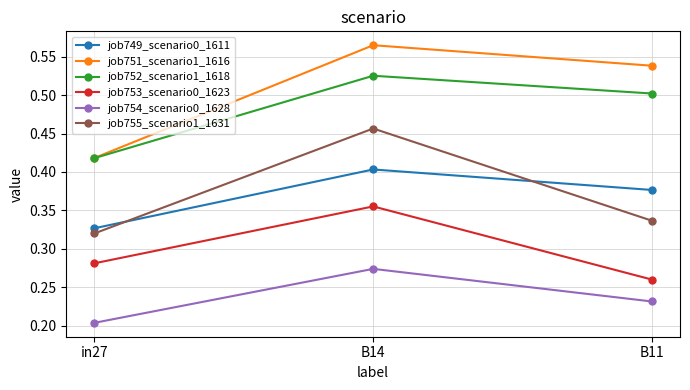

True or false: job749_scenario0_1611 has a value of 0.4 at B14.

True